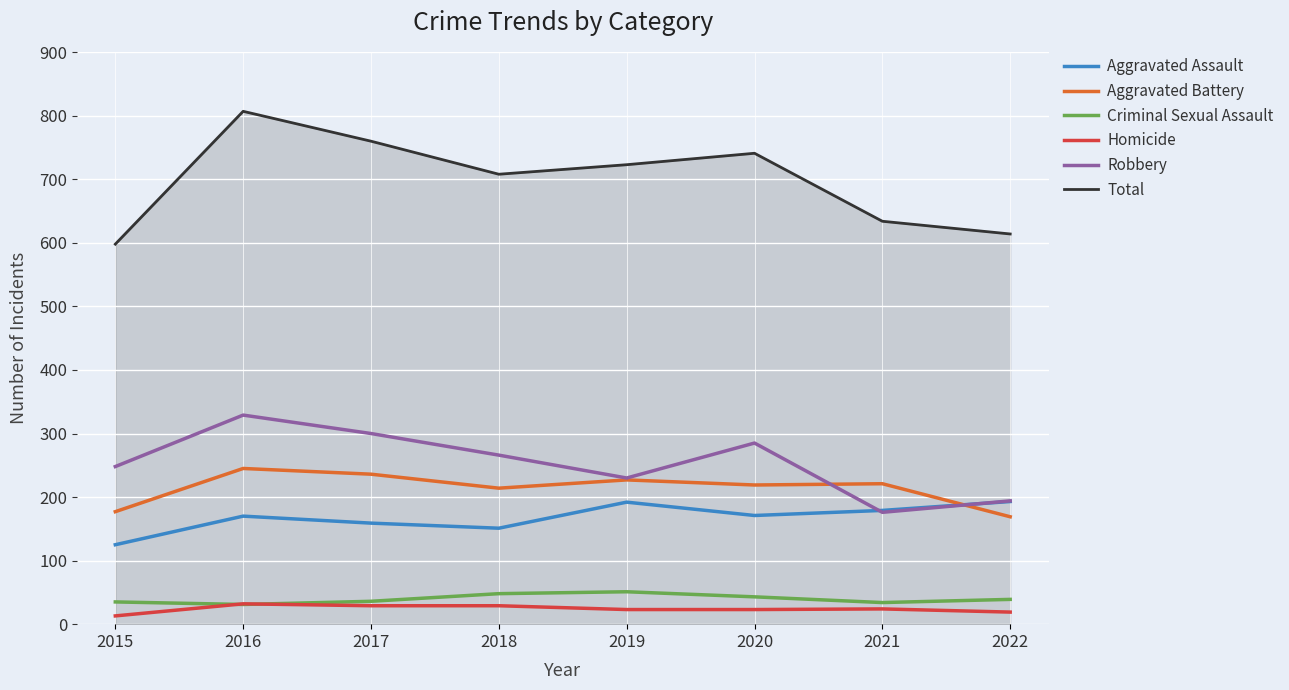

What is the difference between the maximum and minimum values in the Criminal Sexual Assault series?

20